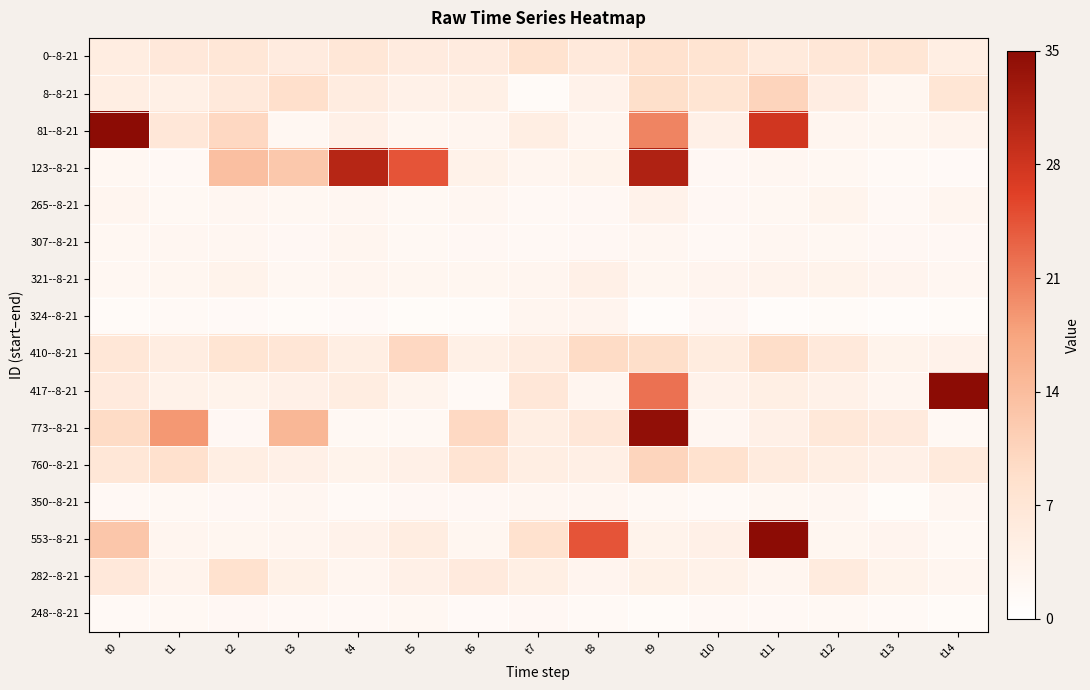

Which has a higher value, t6 or t8?

t8